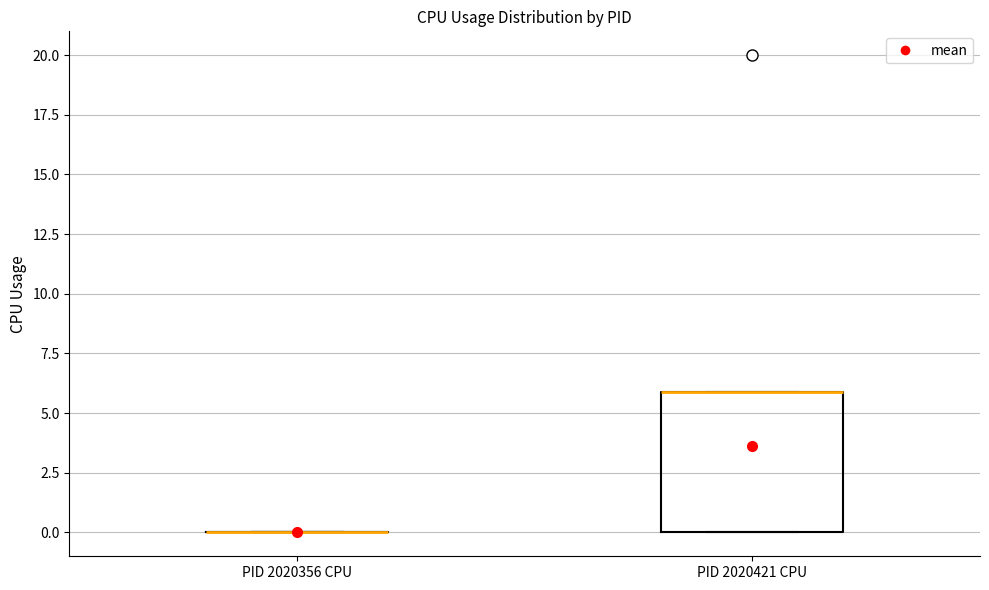

Reading left to right, read every box against the y-axis: the position of its median line, the range the box covers, and the ends of its whiskers. The values are not printed on the chart, so give them approximately, as read against the axis.

PID 2020356 CPU: box collapsed to a line at 0, whiskers 0 to 0
PID 2020421 CPU: median 6 (drawn on the box's upper edge), box 0 to 6, whiskers 0 to 6